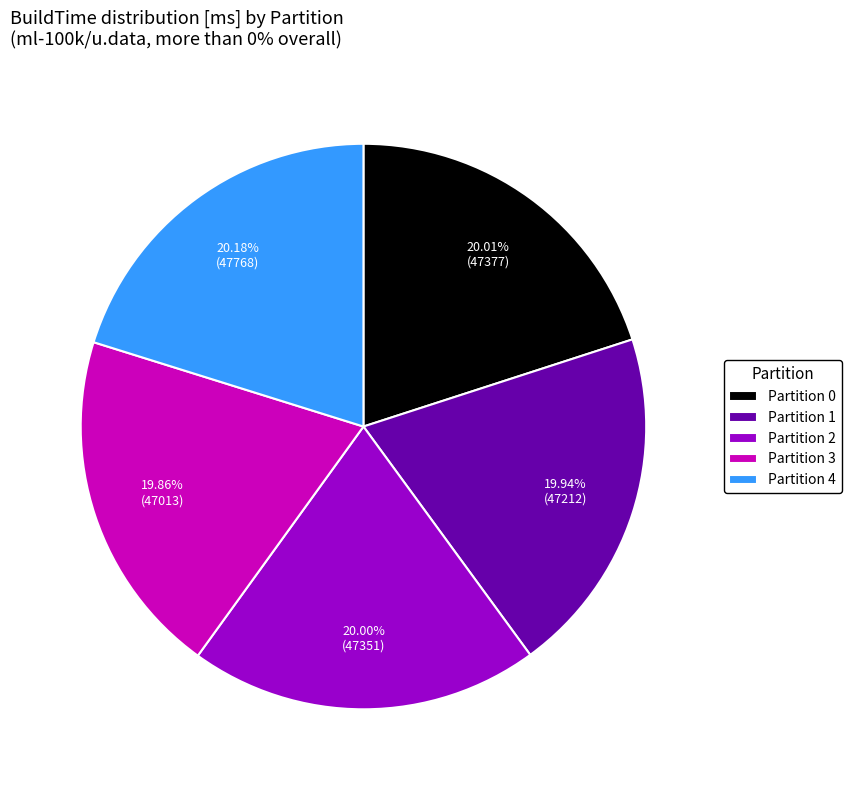

Do Partition 4 and Partition 3 together represent more than half of the pie?

No